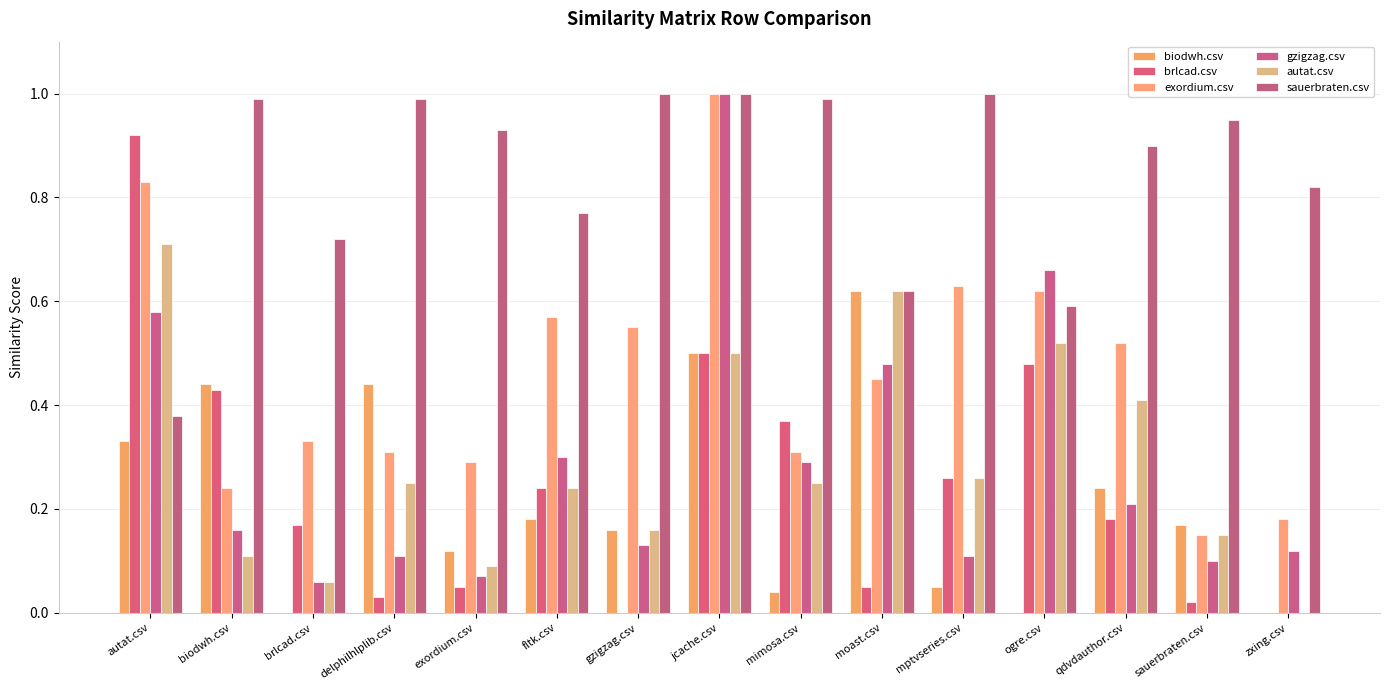

What is the average value of the sauerbraten.csv series?

0.8